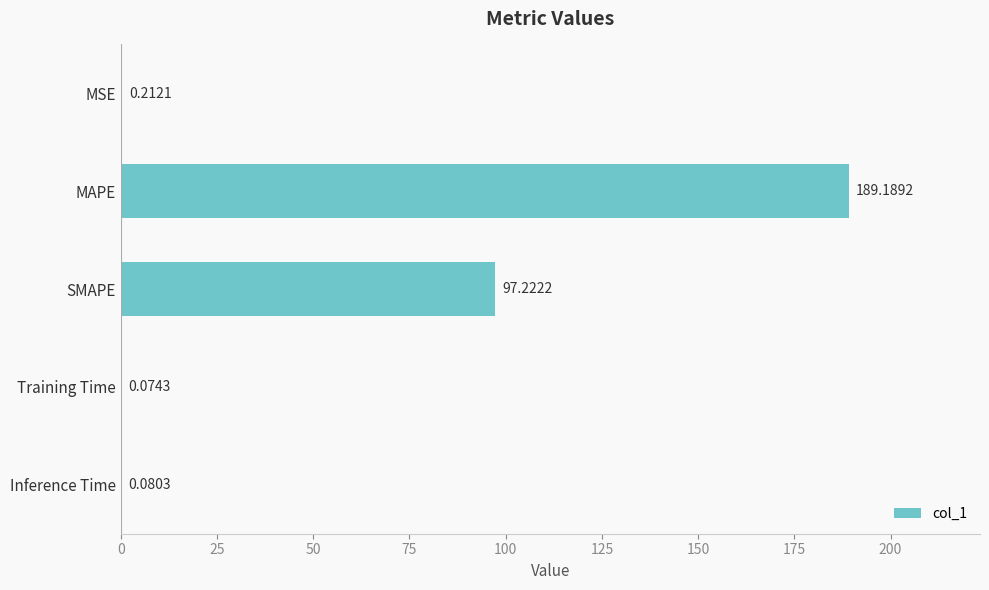

At which category does the chart reach its peak across all series?

MAPE